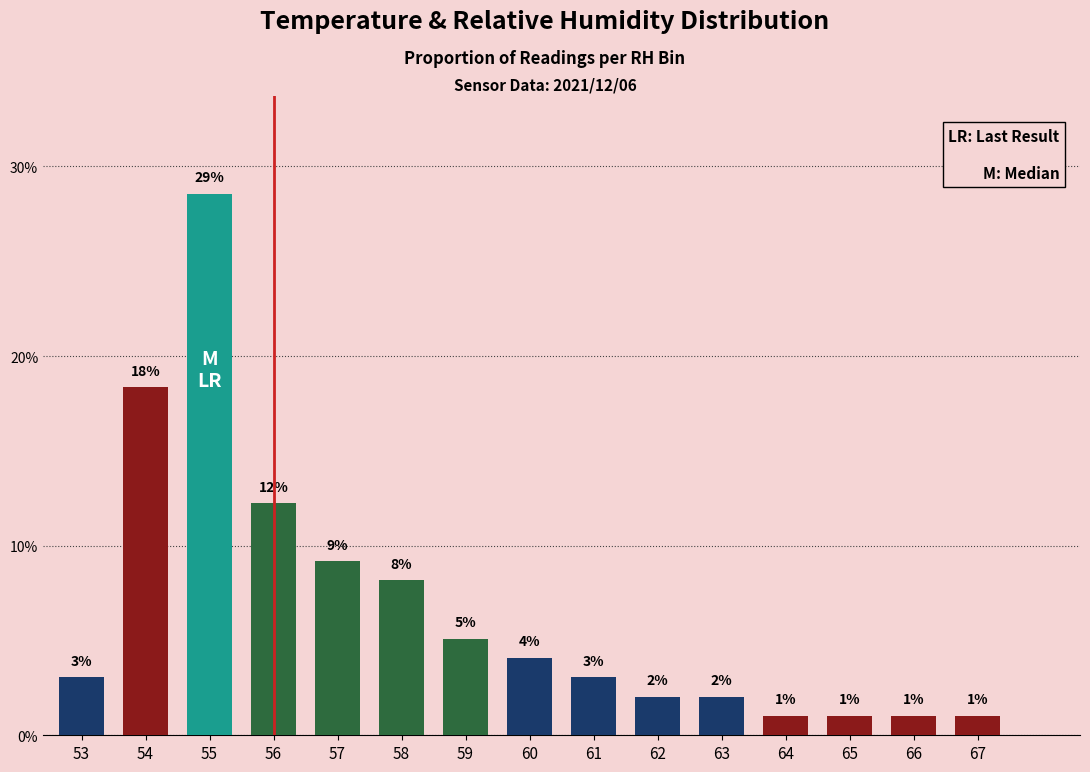

How many bars are there in total?

15